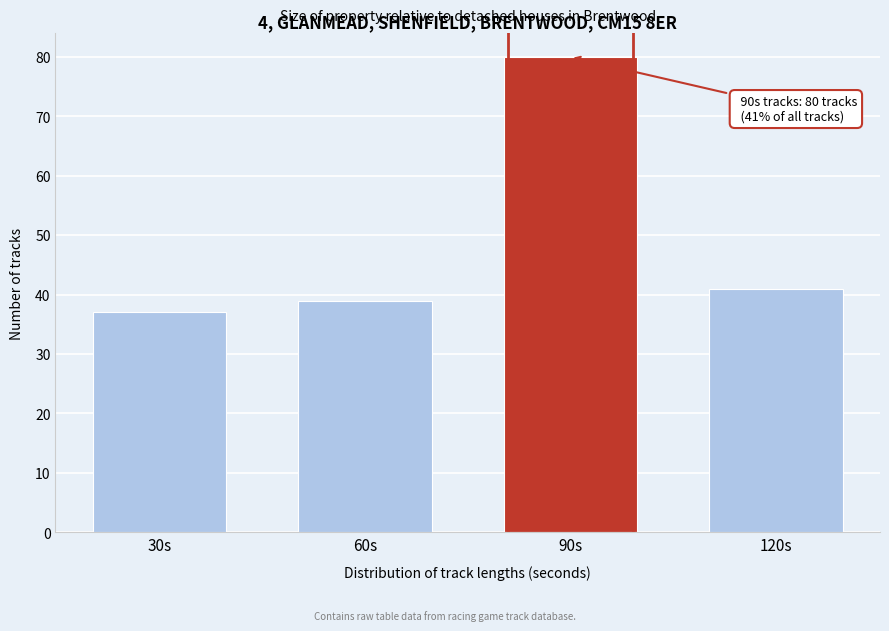

Reading left to right, extract all data points from this chart.

30s=37	60s=39	90s=80	120s=41